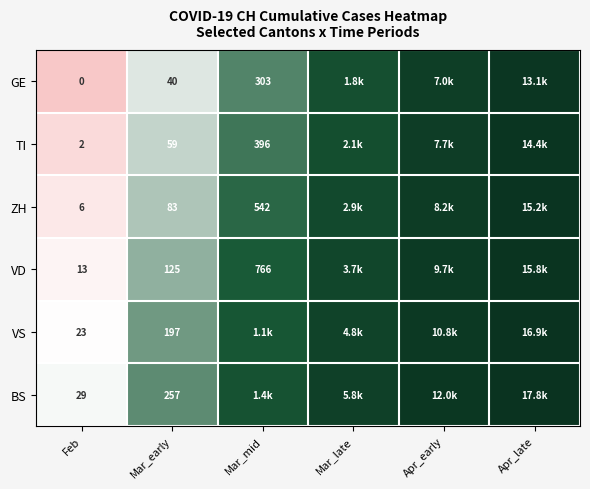

Is the value of TI at Feb greater than the value of ZH at Mar_early?

No